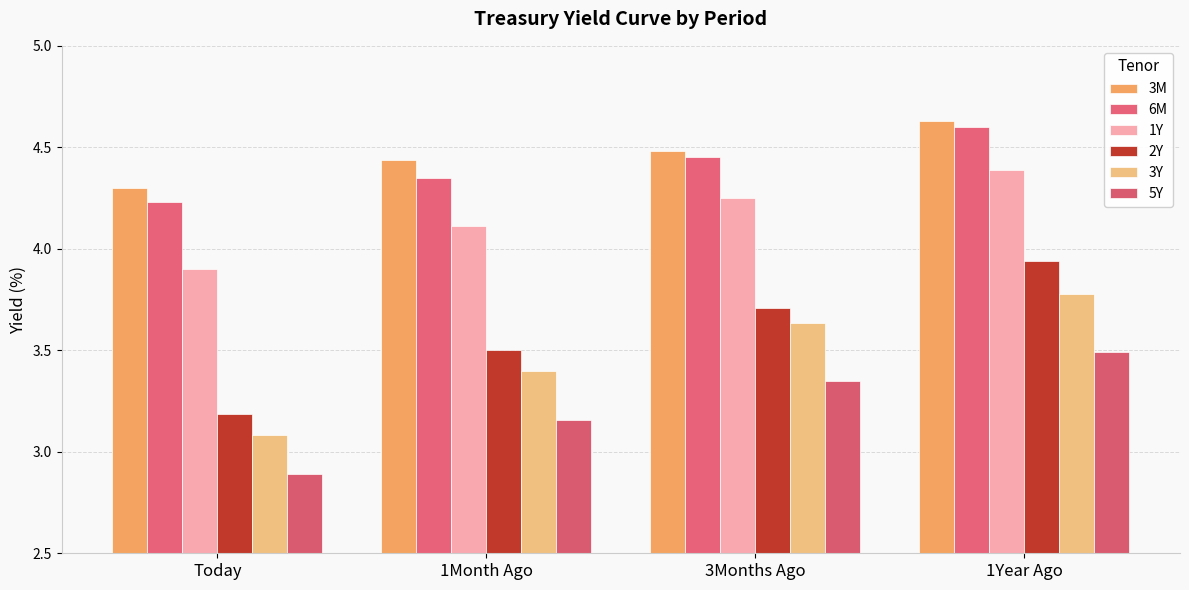

Does the chart contain any negative values?

No